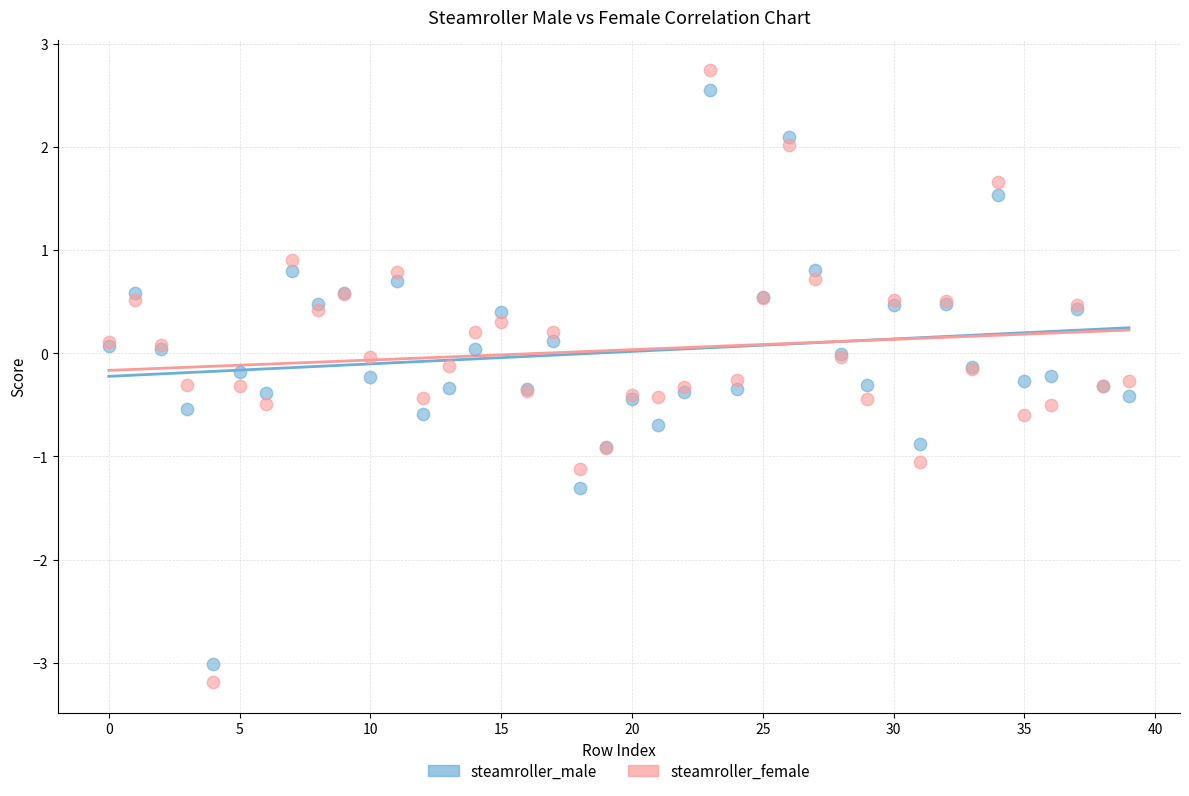

Which series has the largest Y range (max minus min)?

steamroller_female